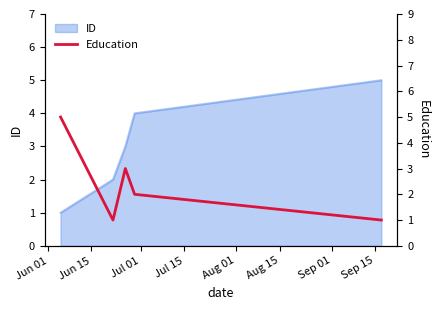

Reading left to right, extract all data points from this chart.

5	1	3	2	1